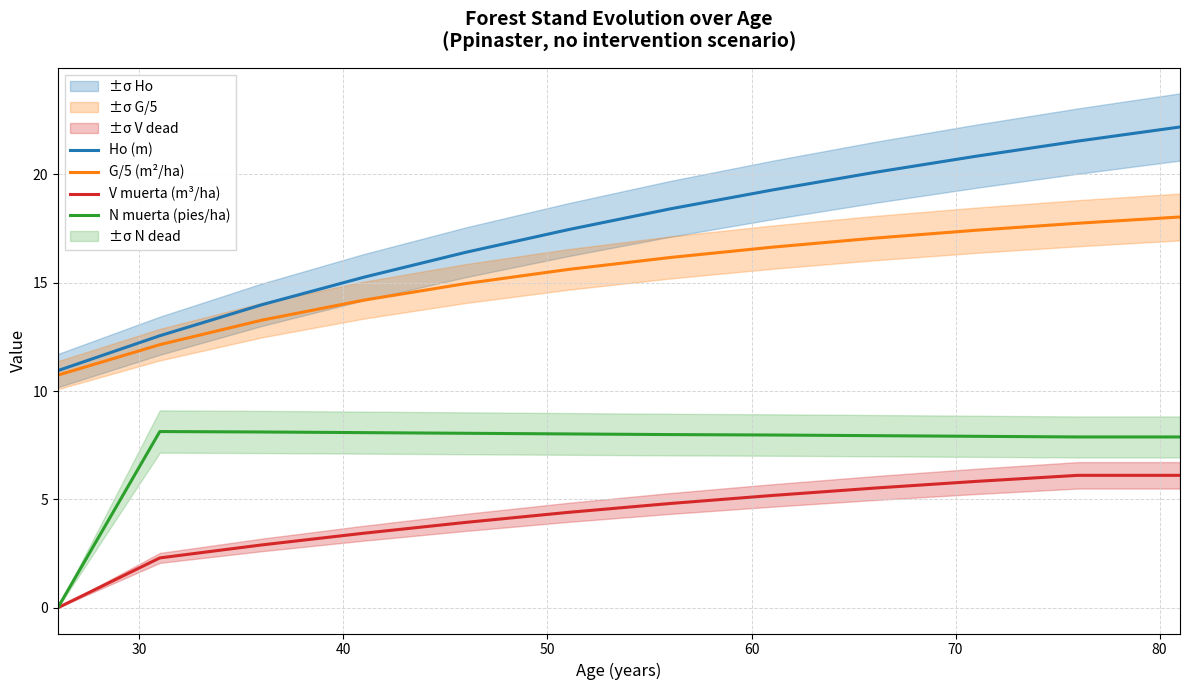

How many values in N muerta (pies/ha) are above zero?

11